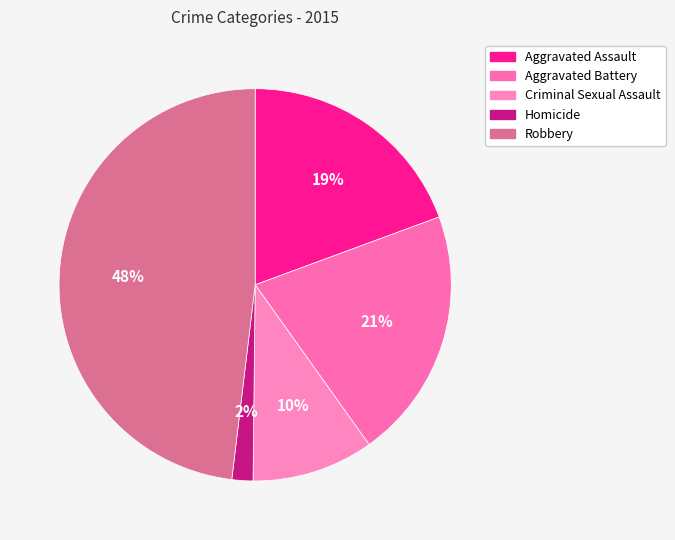

Is there a majority slice in this chart?

No